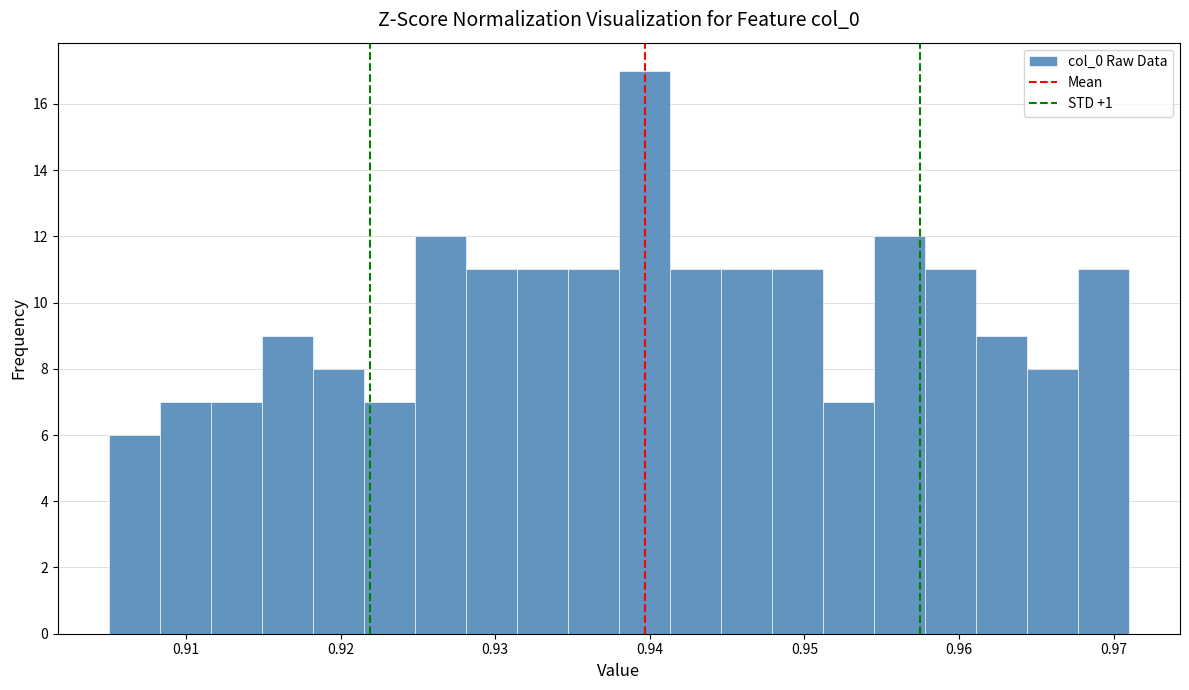

Around what value on the x-axis is the tallest bar? Give the approximate position of its centre, as read against the axis.

0.940